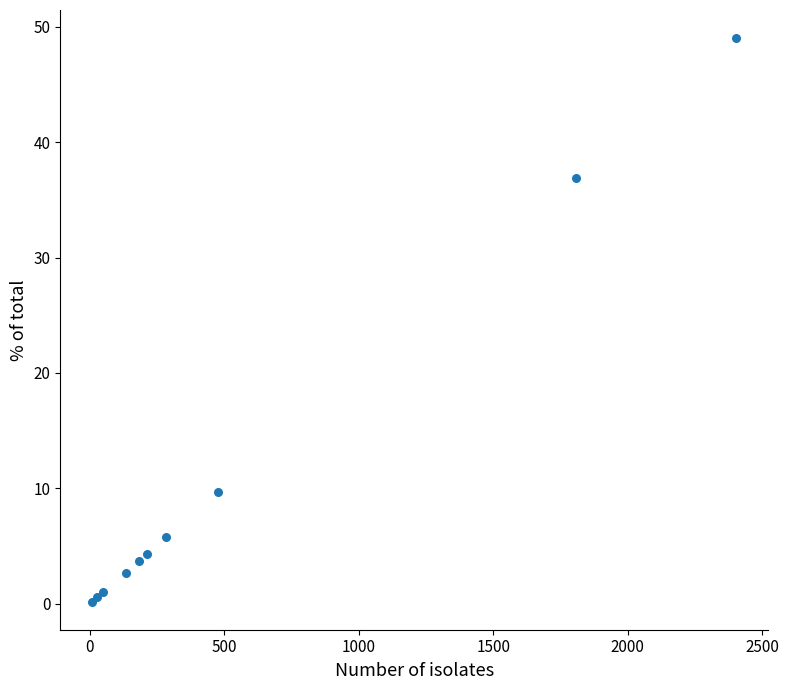

What Y value in the scatter plot is closest to 24?

36.9